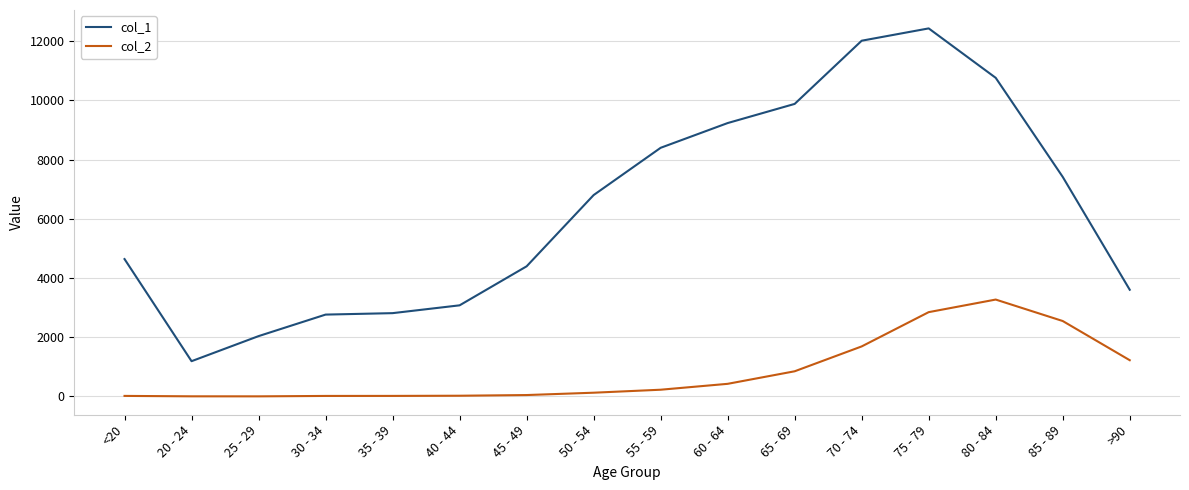

At how many categories does at least one series exceed 7973?

6